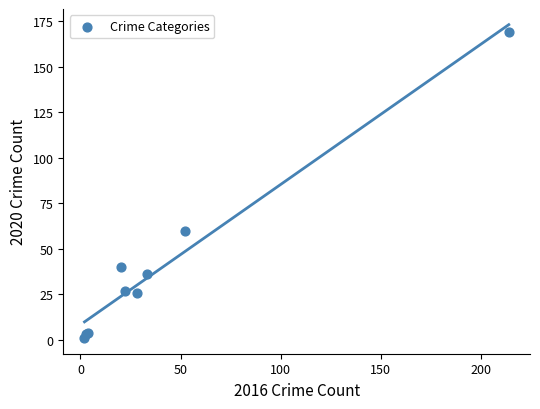

What Y value in the scatter plot is closest to 85?

60